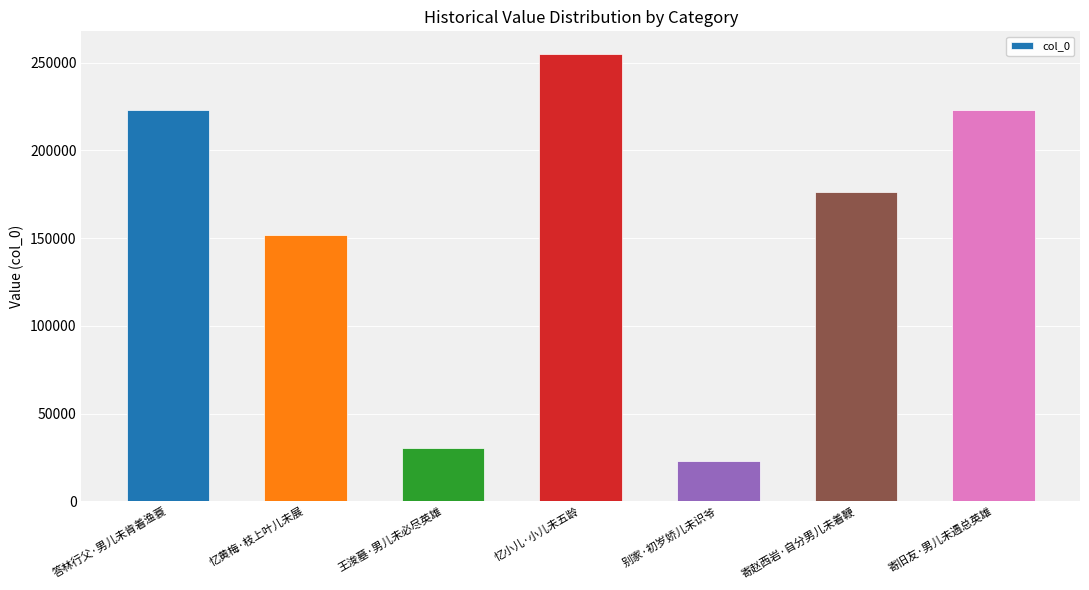

Are the bars grouped side by side (vs. stacked)?

No